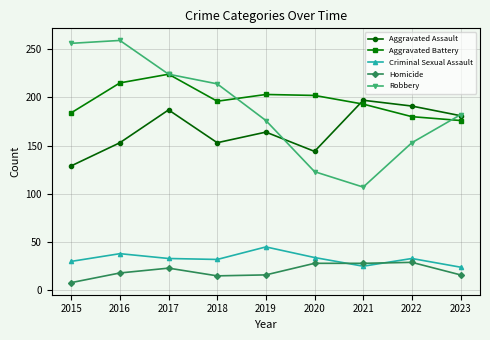

True or false: Robbery has a value of 192 at 2020.

False